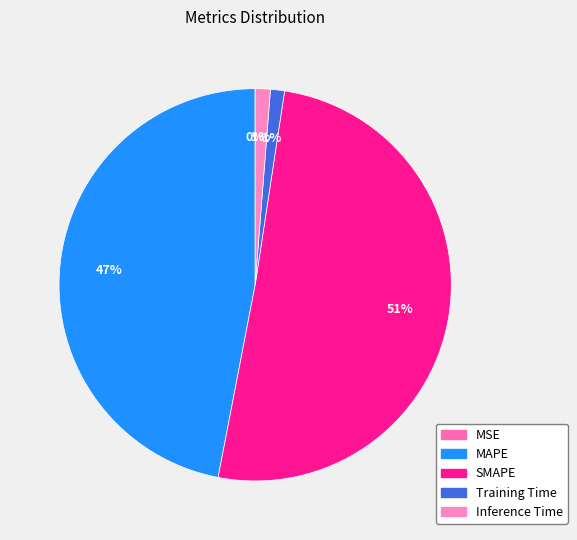

Which slice is the smallest?

MSE